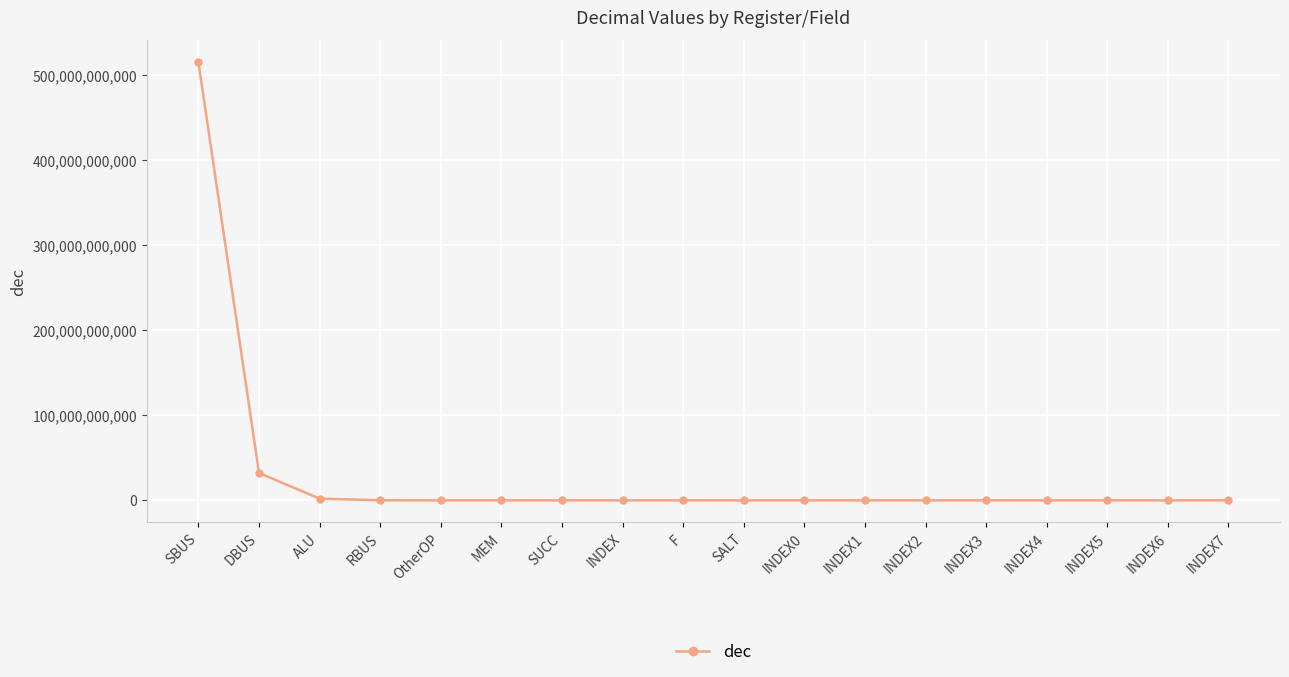

How many lines are shown in the chart?

1